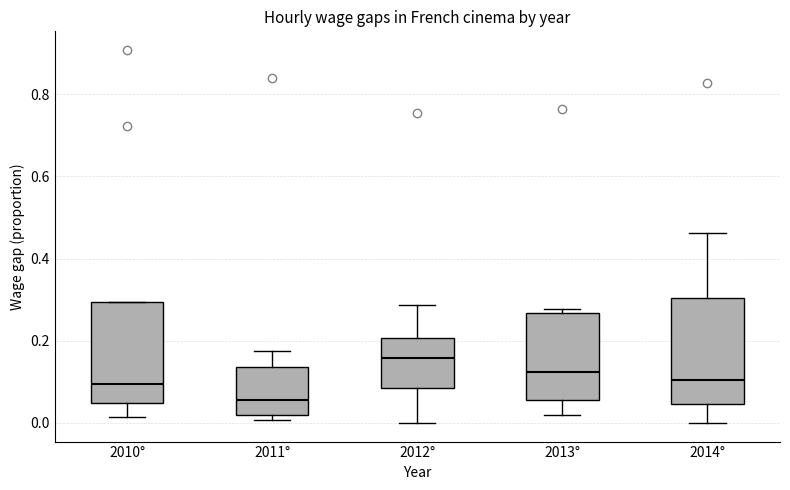

Where is the upper edge of the box for 2012° on the y-axis? The values are not printed on the chart, so give them approximately, as read against the axis.

0.20